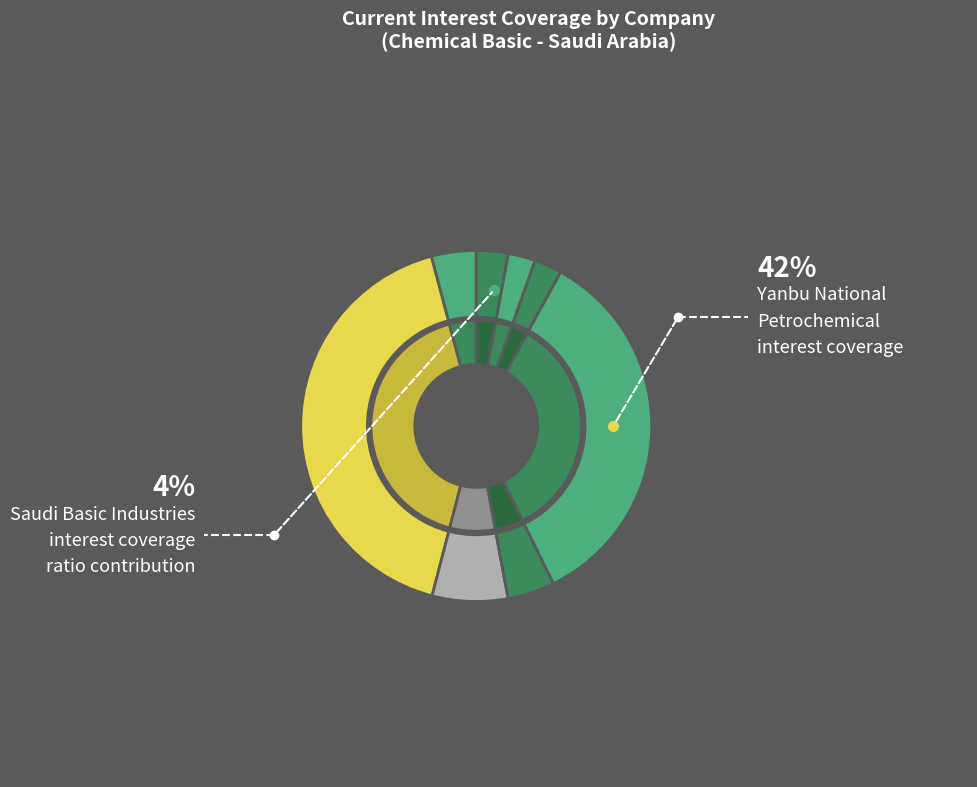

Is it true that Alujain Corporation is 3% of the pie?

True